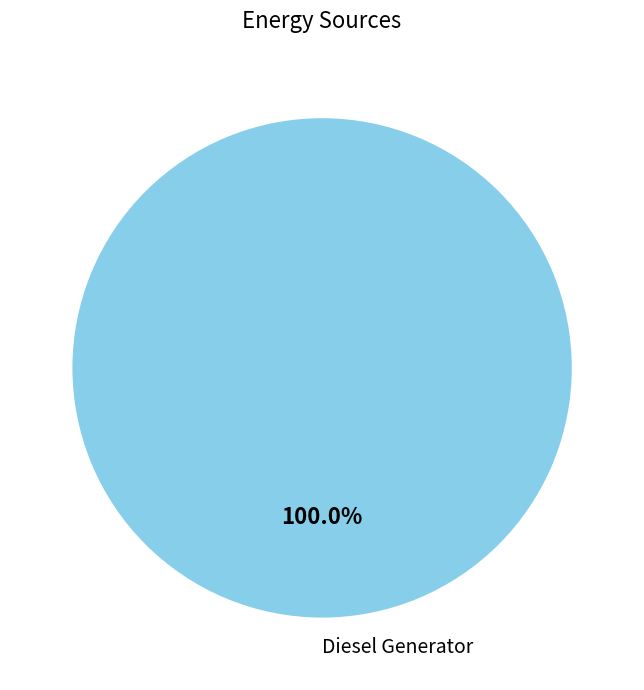

Rank the categories by value from highest to lowest.

Diesel Generator